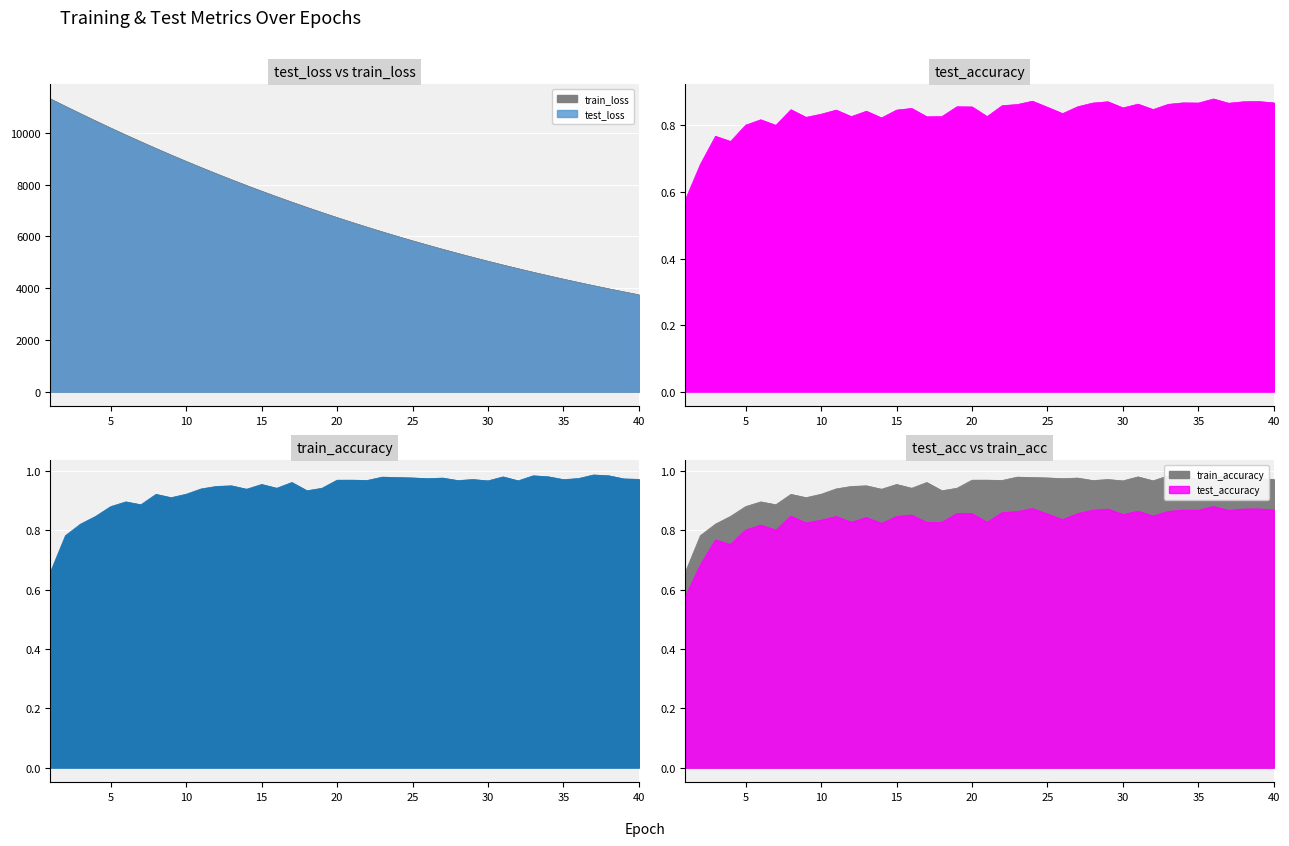

Which series has the largest total across all categories?

test_loss